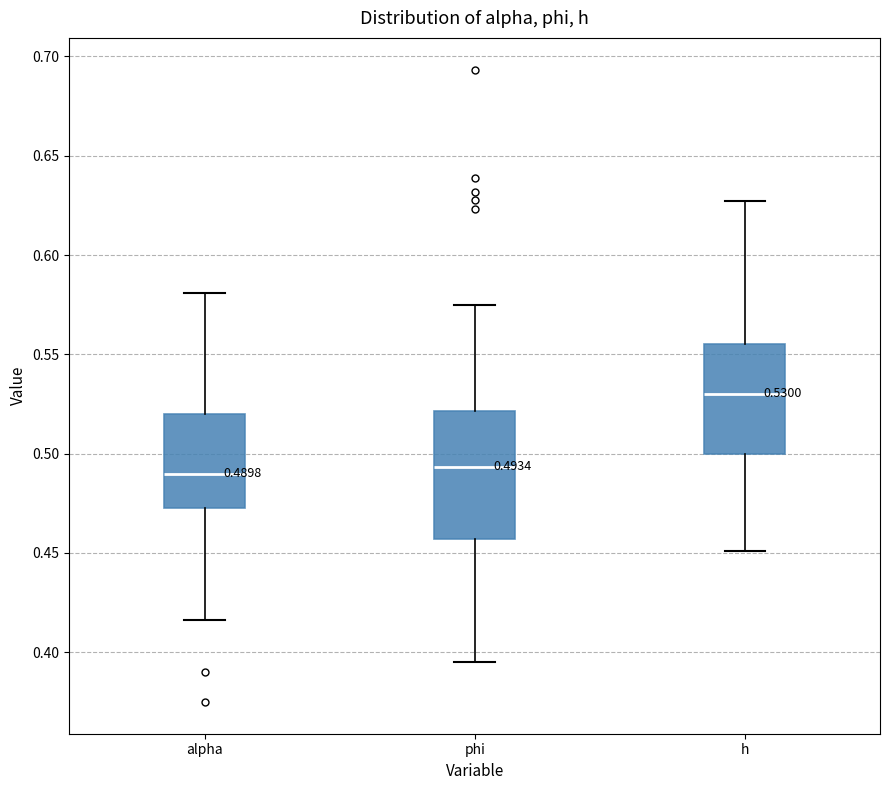

Which box is the tallest, from its lower edge to its upper edge?

phi